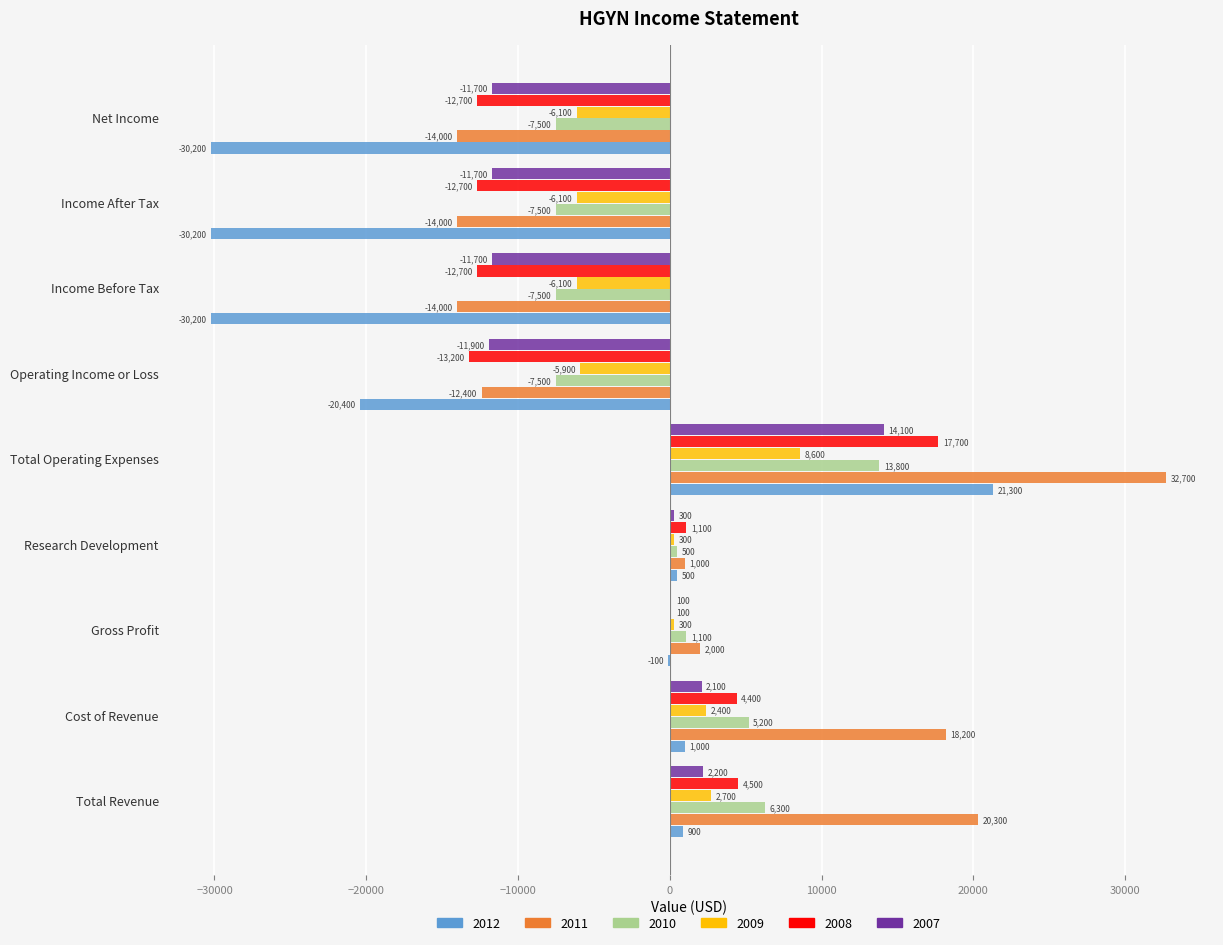

What are all the series names shown in the legend?

2012, 2011, 2010, 2009, 2008, 2007